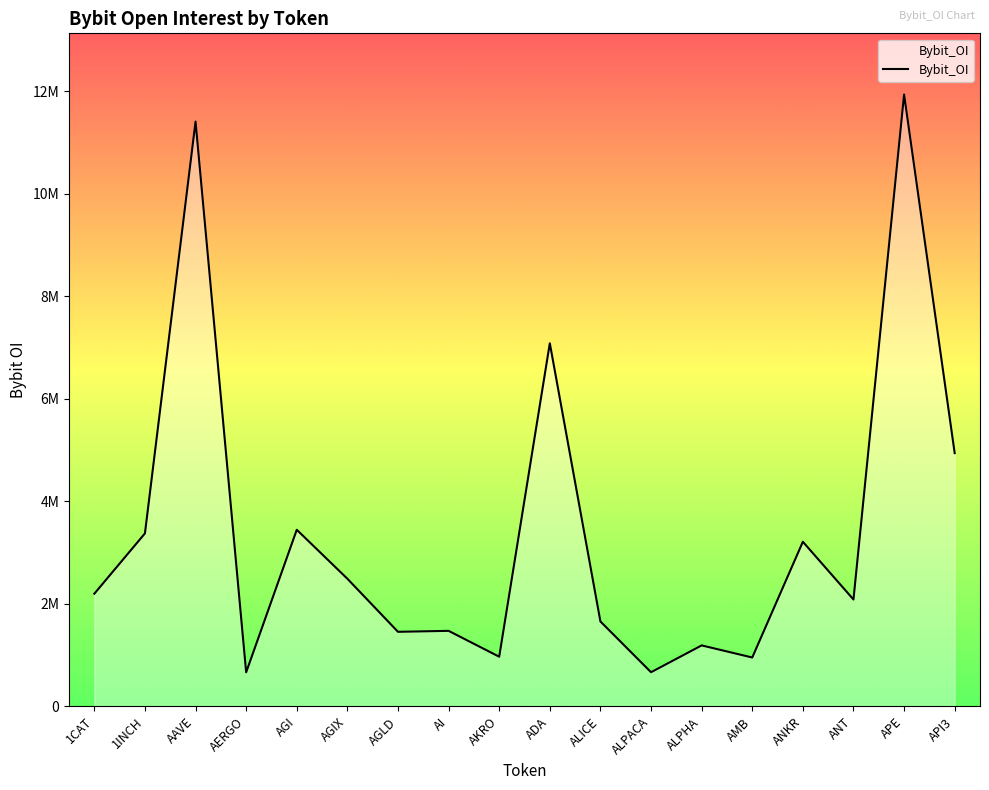

Between AGI and 1INCH, which is larger?

AGI